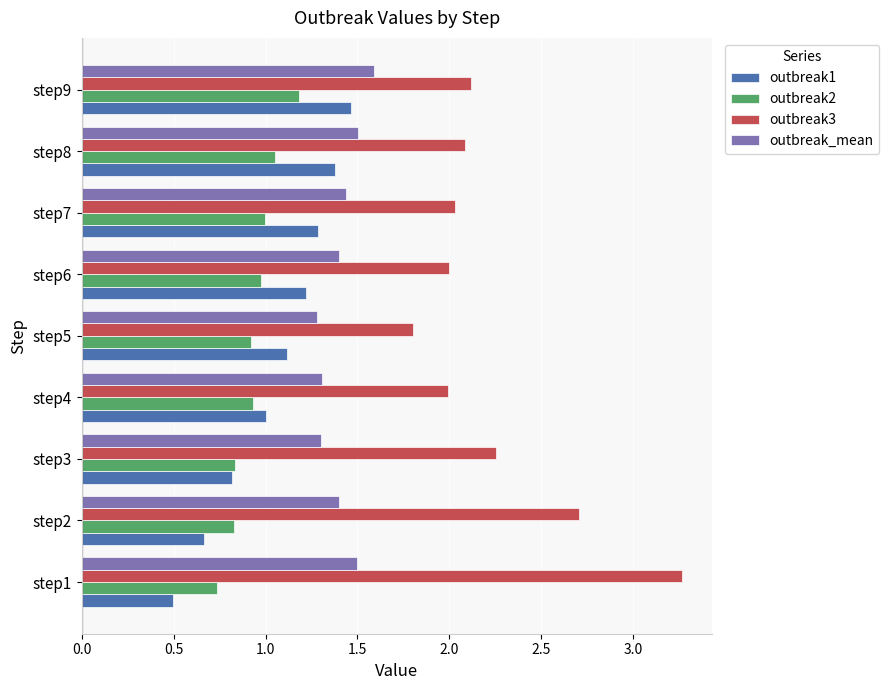

Which series has the largest range (max minus min)?

outbreak3